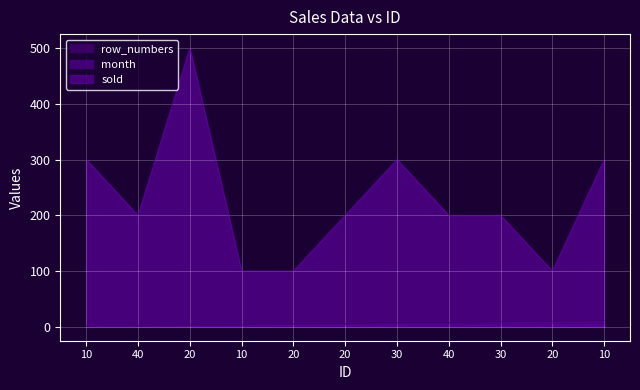

Between 40 and 20, which is larger?

20